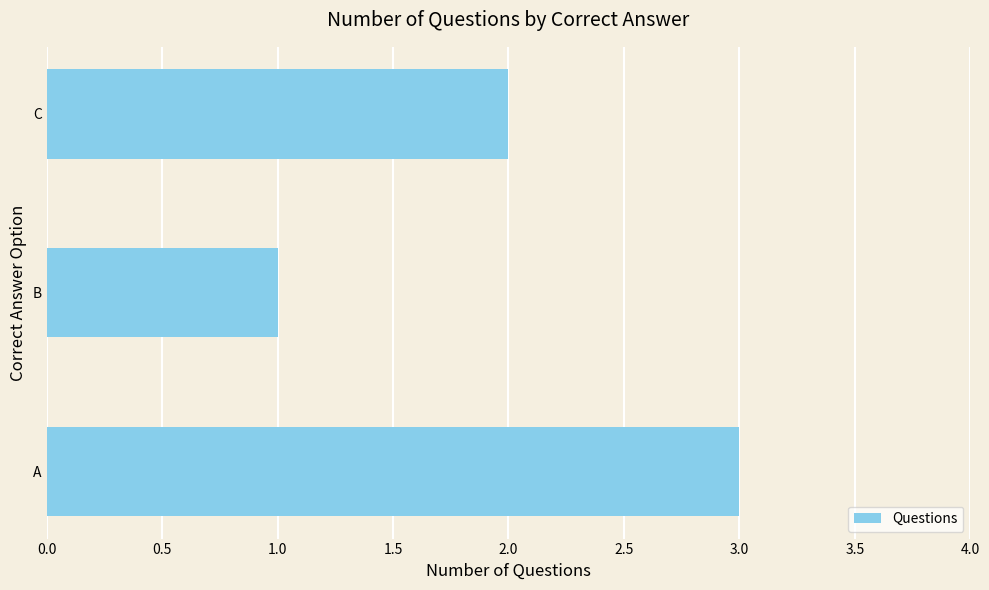

The chart shows a value of 2 at C. True or false?

True